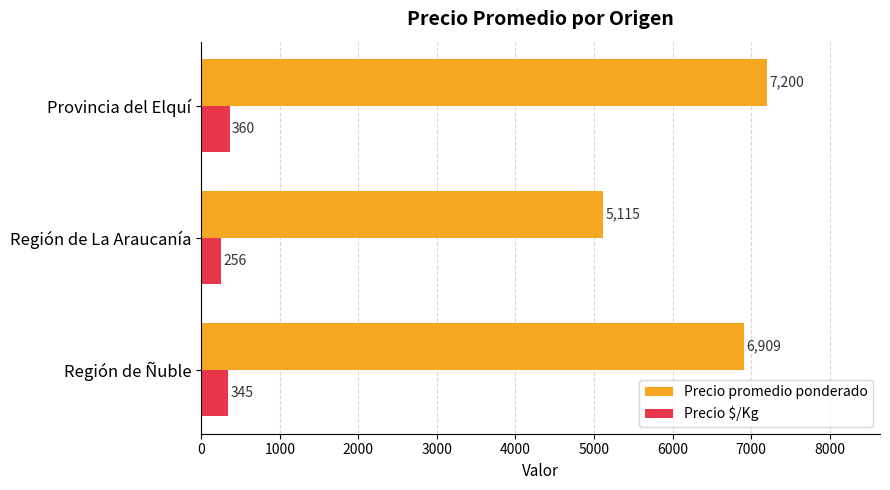

What is the average value of the Precio promedio ponderado series?

6408